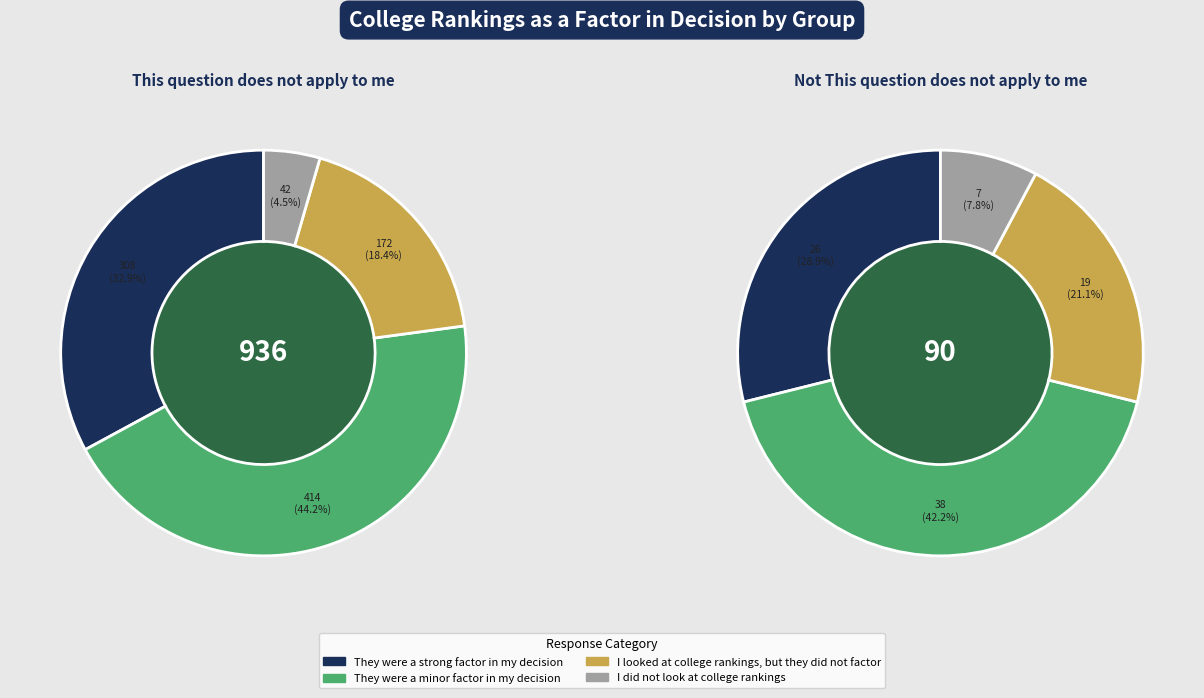

Does Not This question does not apply to me represent more than half of the total?

No